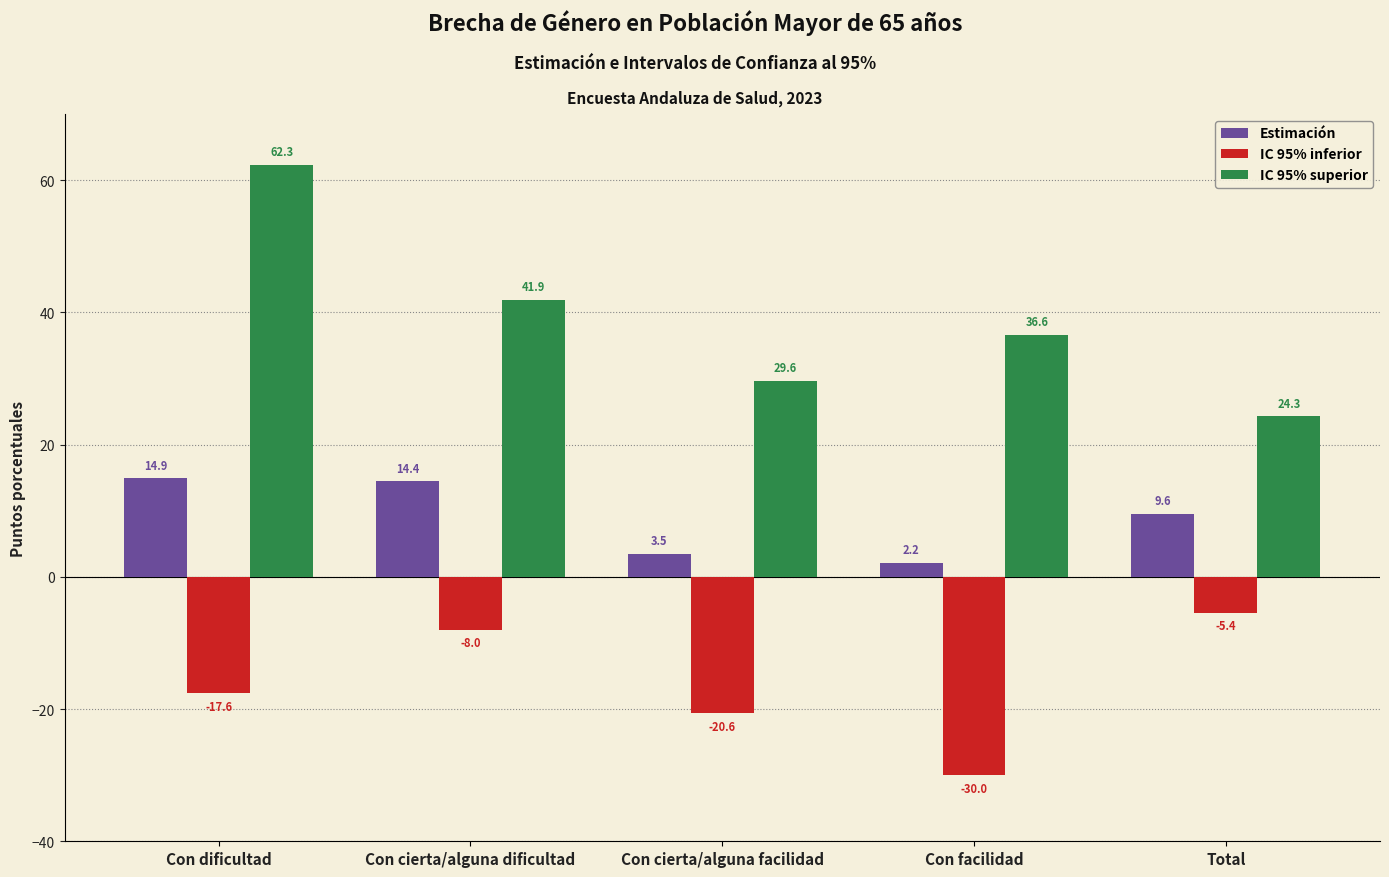

What is the spread (max minus min) of values at Con cierta/alguna dificultad?

49.9